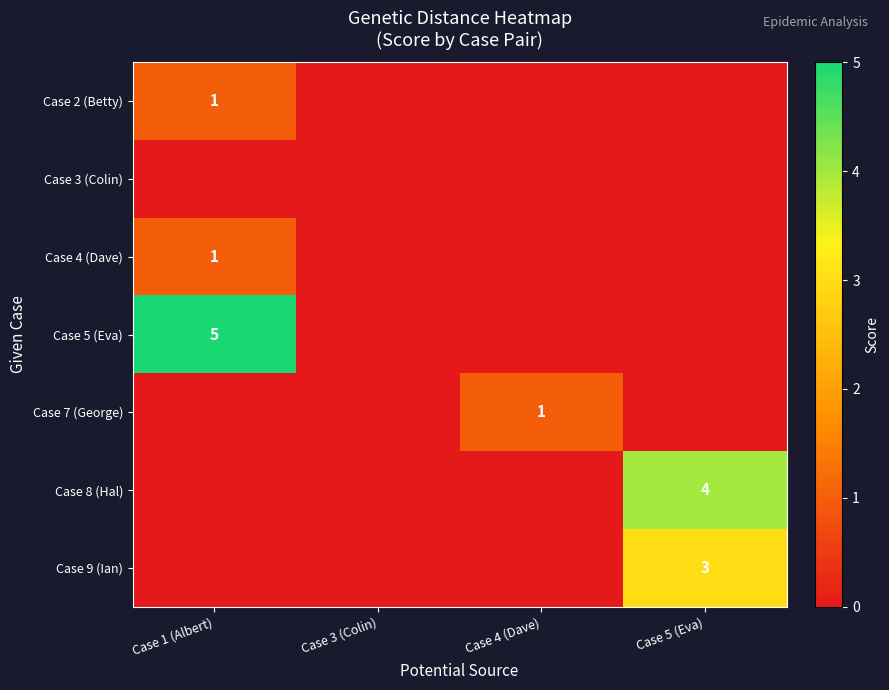

At which category does the chart reach its peak across all series?

Case 1 (Albert)